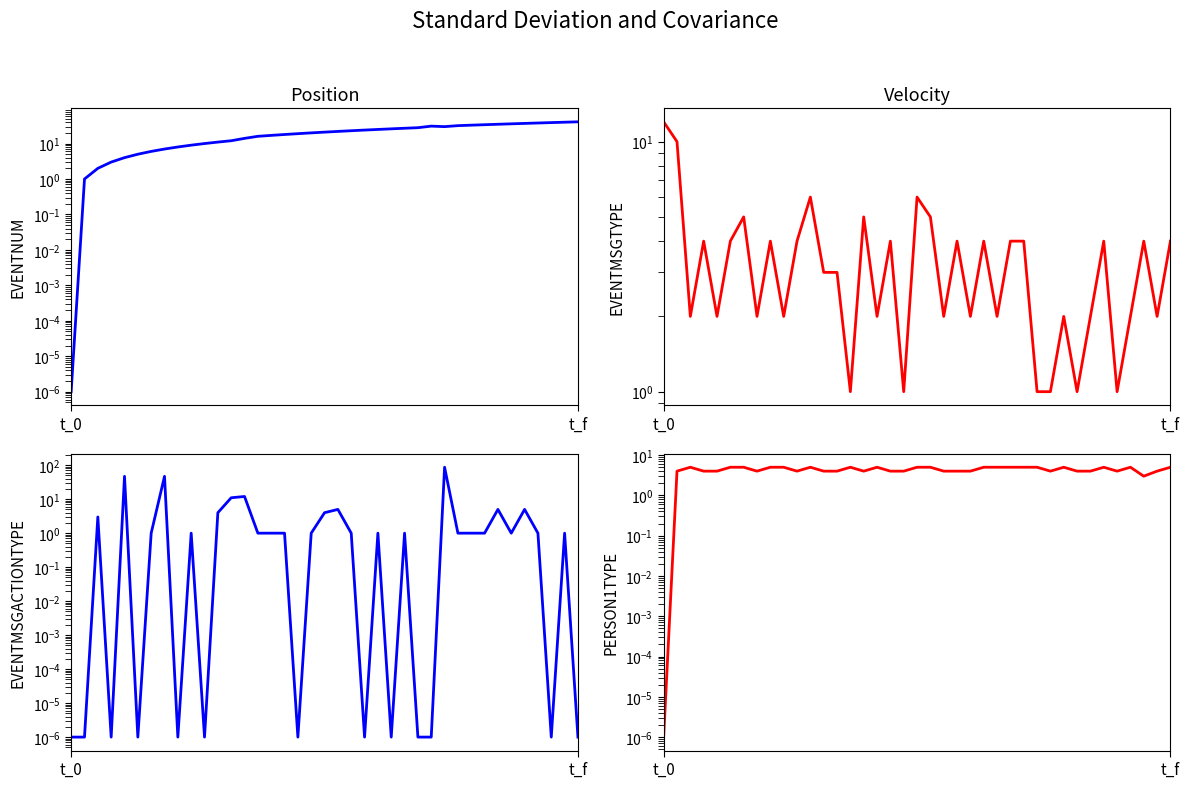

Is it true that EVENTMSGACTIONTYPE equals 0.0 at 17?

False